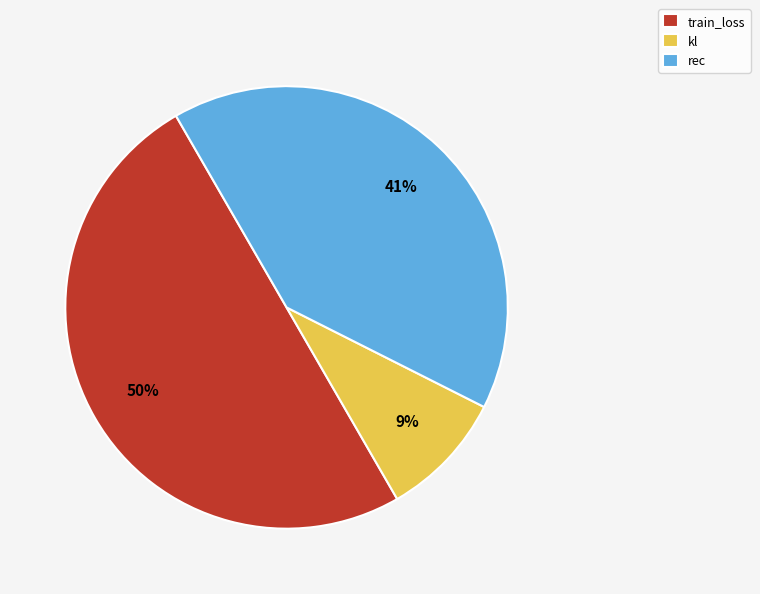

To the nearest percent, what portion does rec represent?

41%